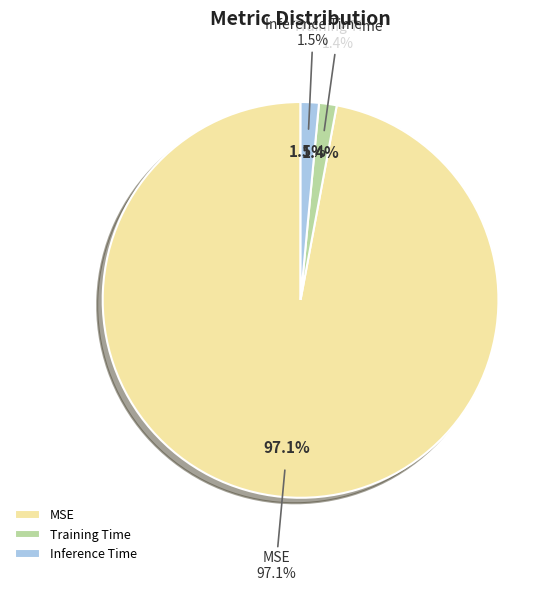

Combined, do Inference Time and MSE account for over 50%?

Yes